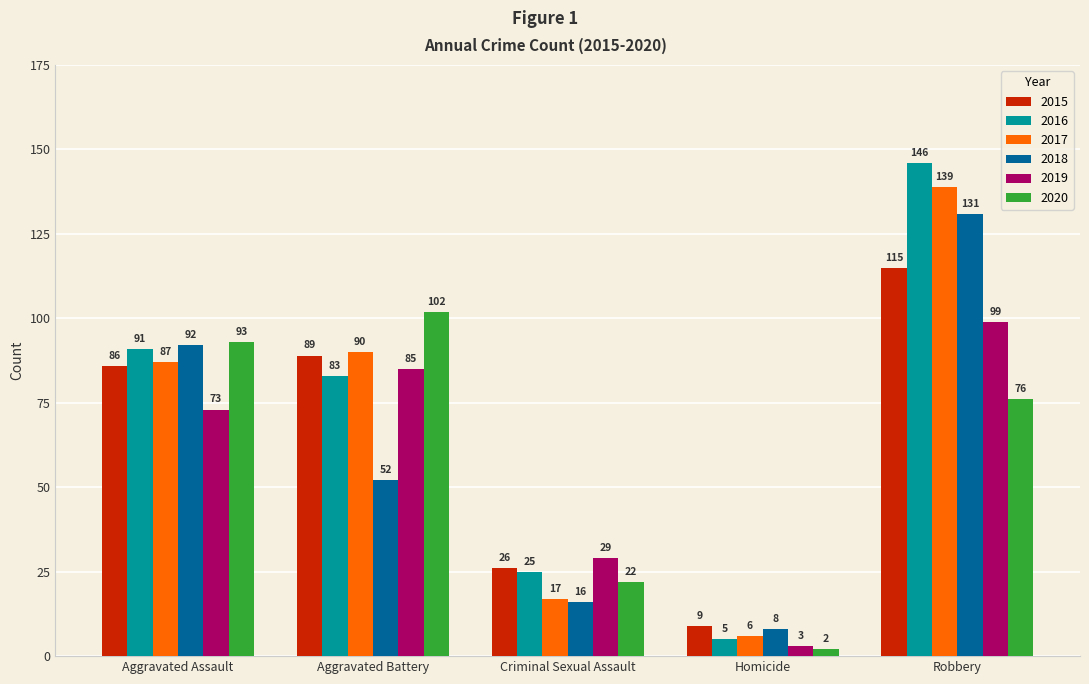

Which series has the largest total across all categories?

2016